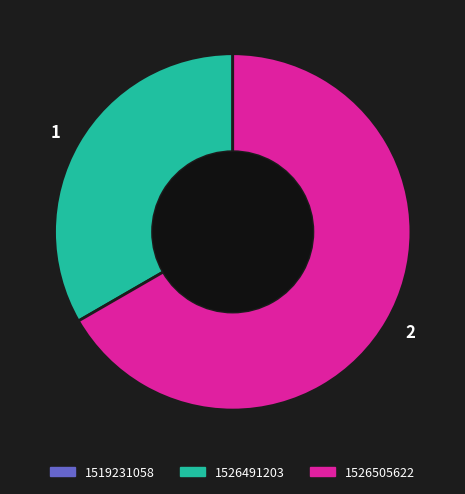

Is there a majority slice in this chart?

Yes